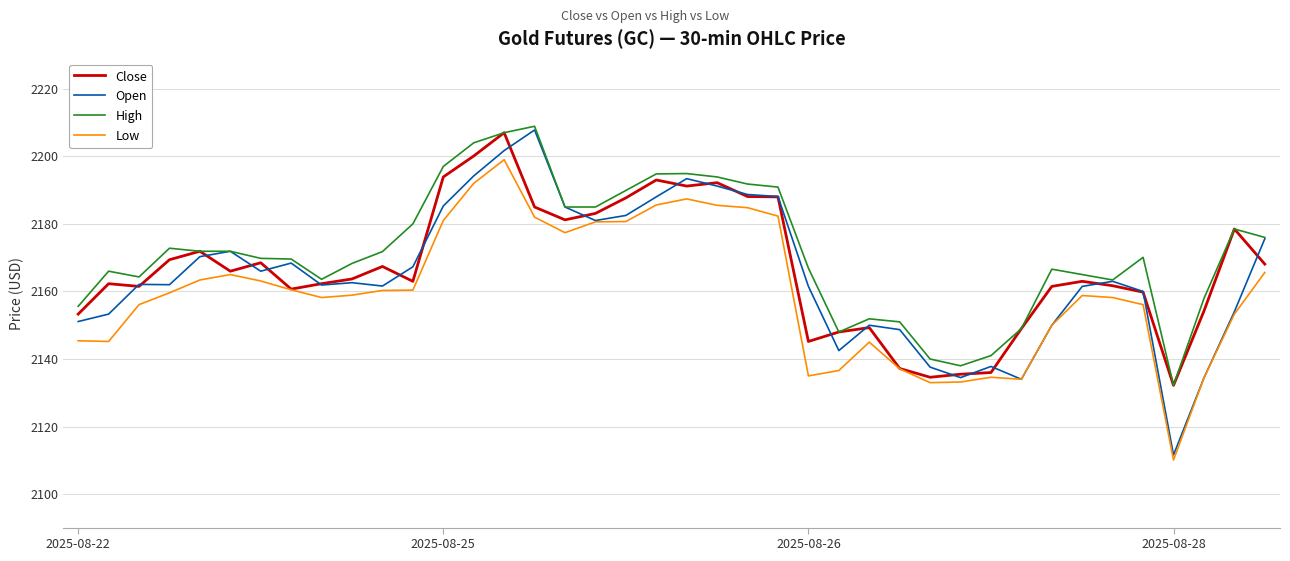

Which series has the widest spread of values?

Open